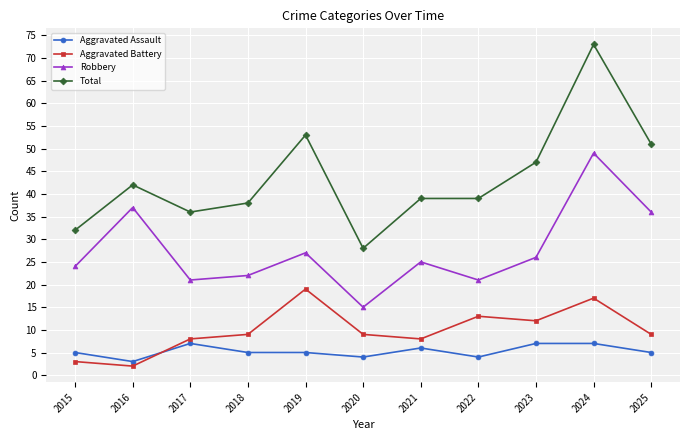

Is it true that Total equals 68 at 2016?

False